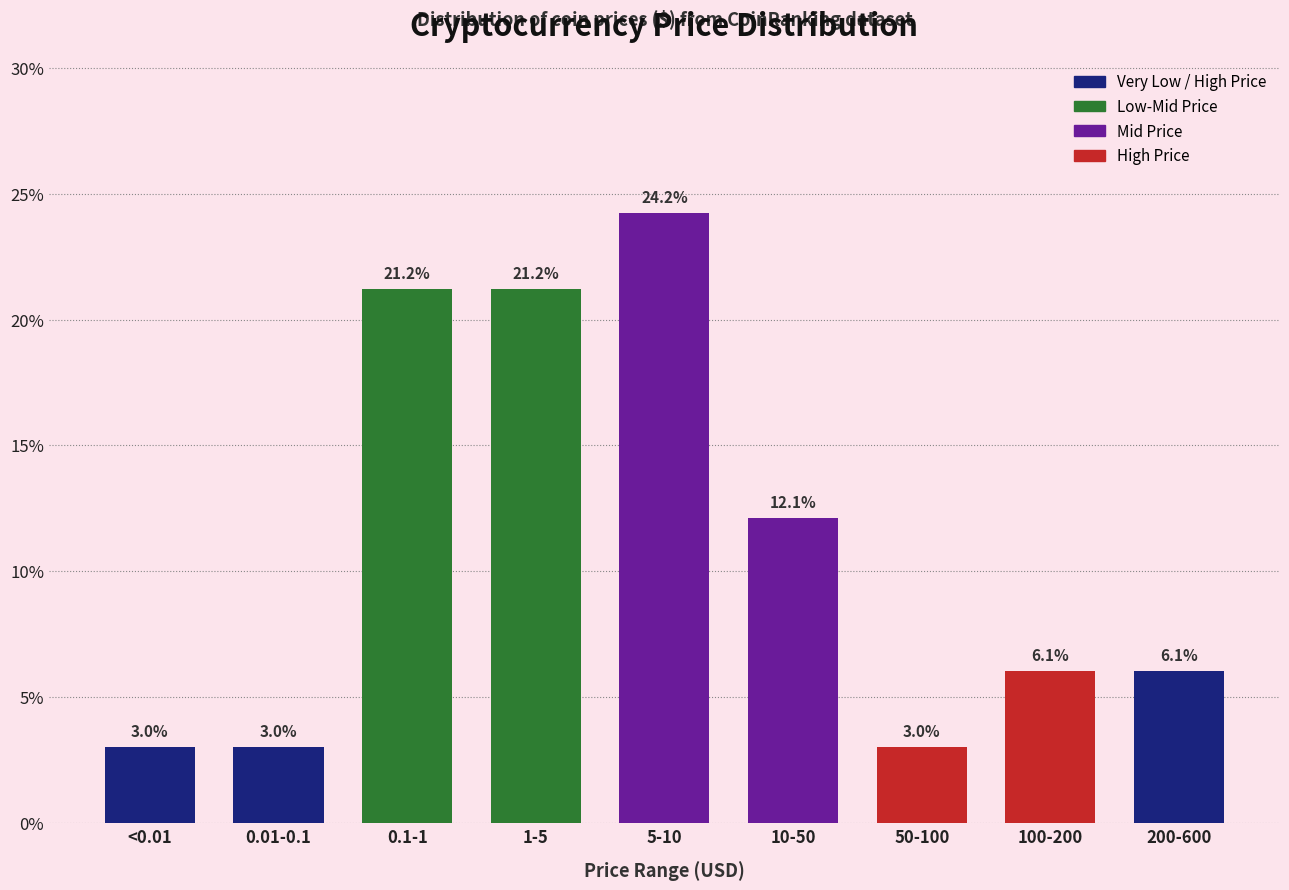

Reading left to right, extract all data points from this chart.

3.0	3.0	21.2	21.2	24.2	12.1	3.0	6.1	6.1